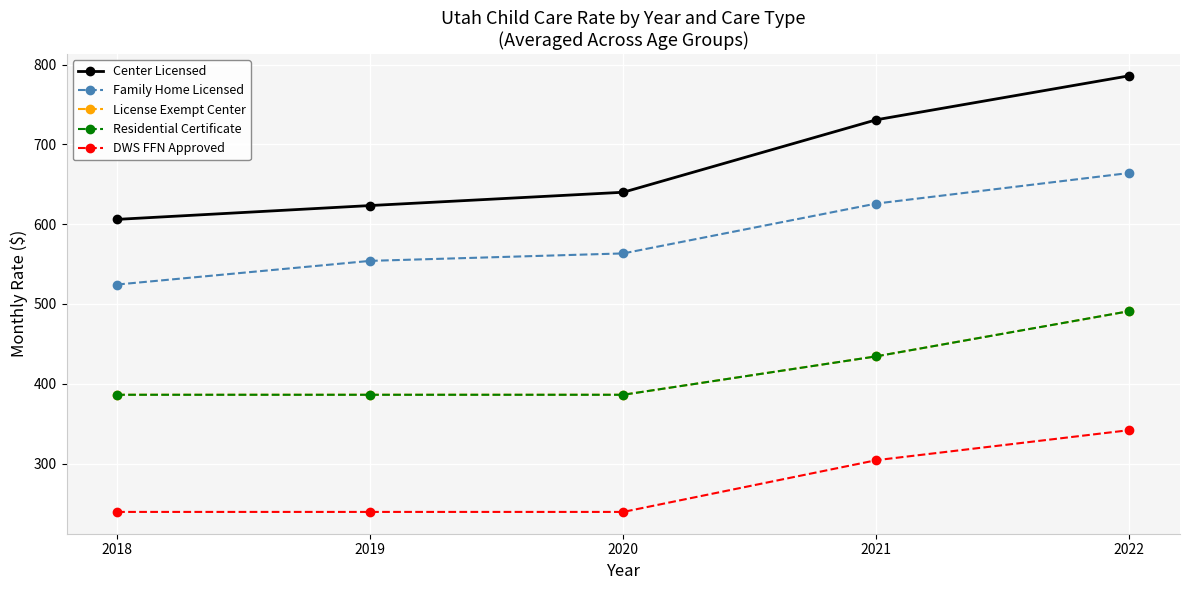

True or false: DWS FFN Approved and License Exempt Center intersect in this chart.

False